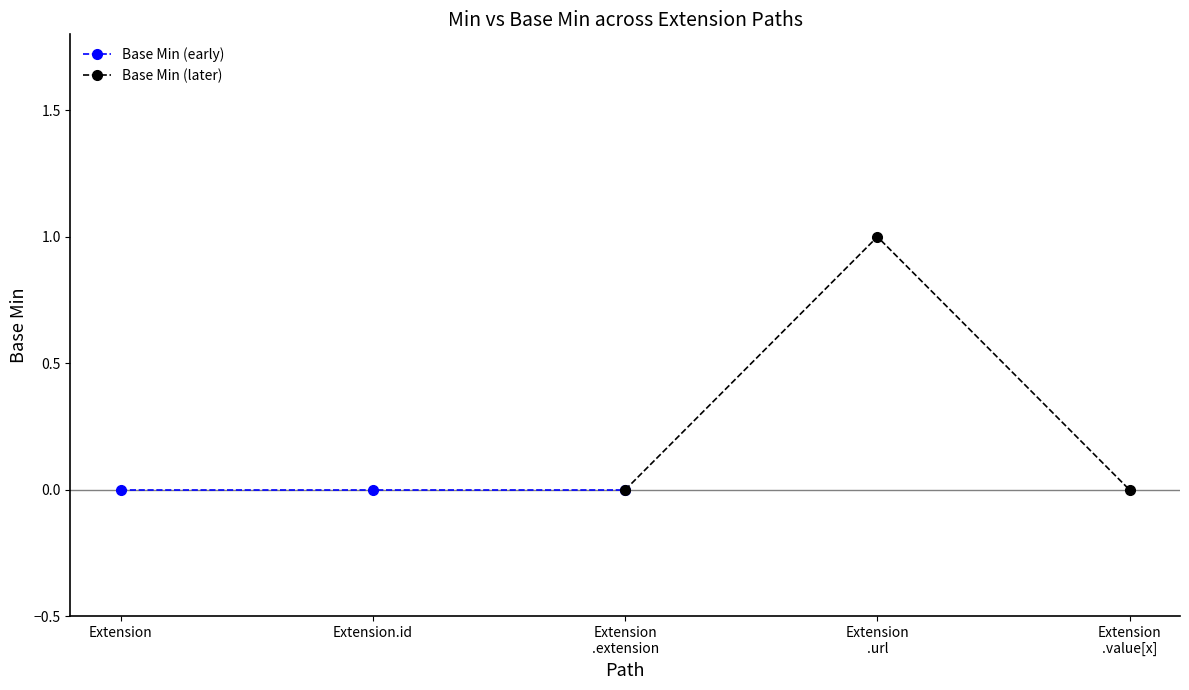

Rank the series by their maximum value, from highest to lowest.

Base Min (later), Base Min (early)